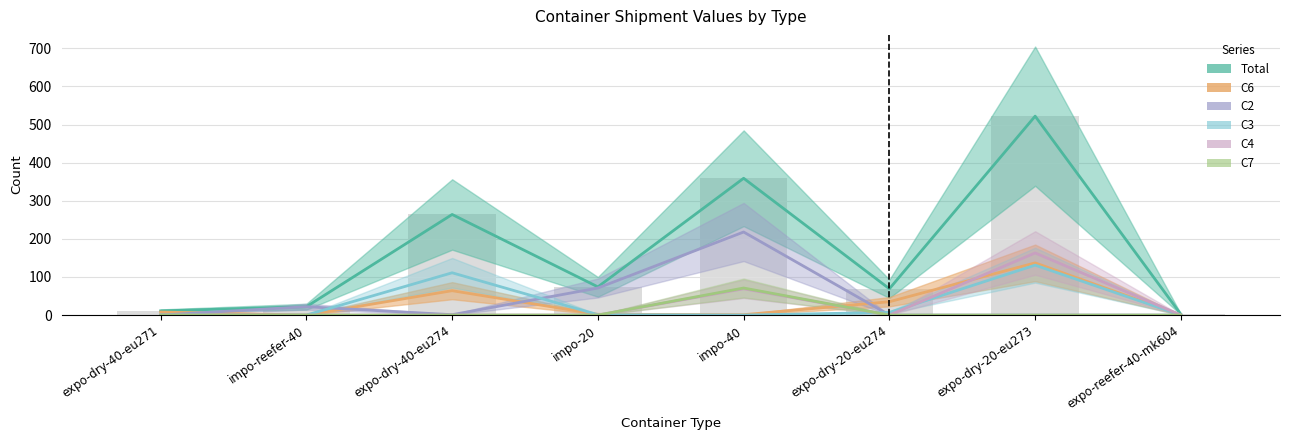

Where is C7 nearest to the value 35?

expo-dry-40-eu271